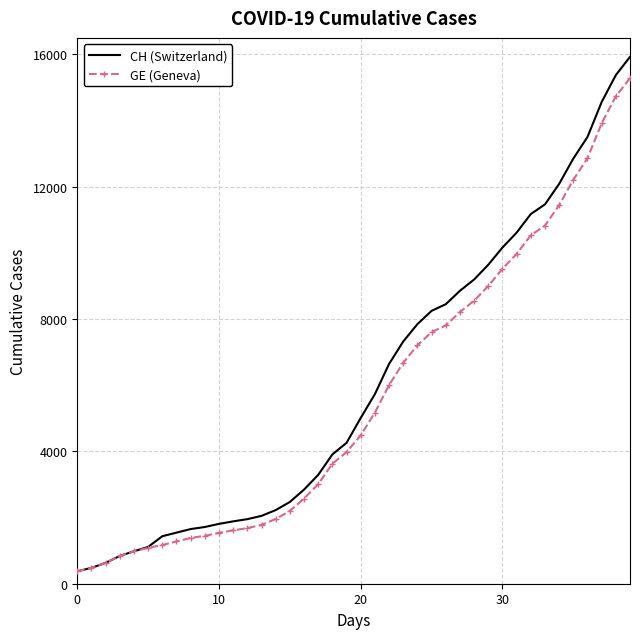

Which series has the widest spread of values?

CH (Switzerland)